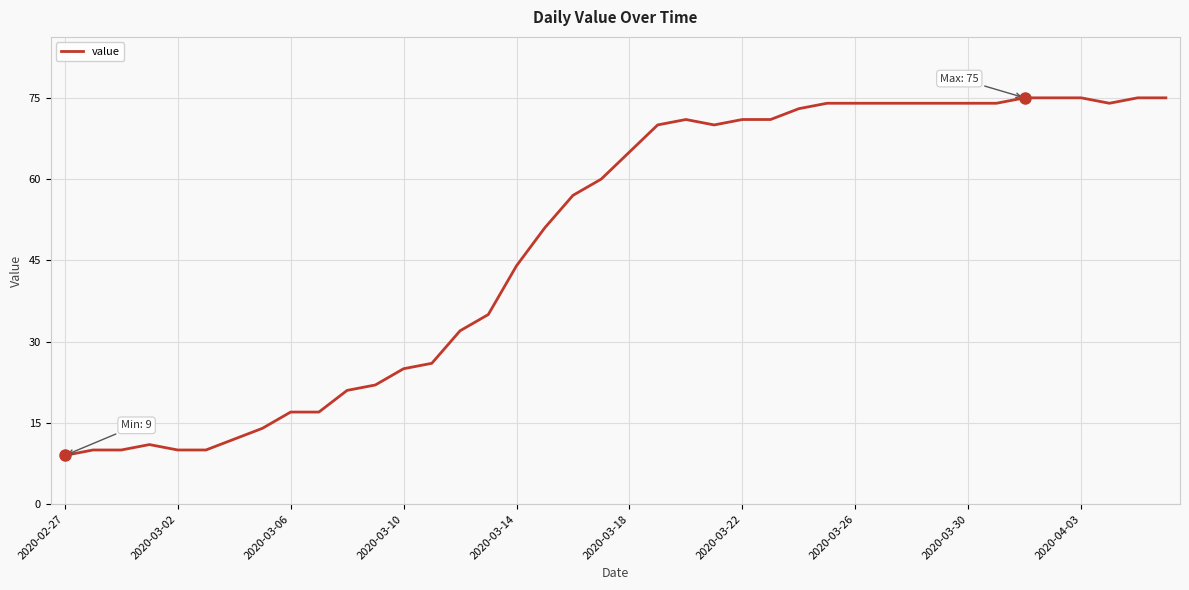

Does the chart display data point markers on the line(s)?

No